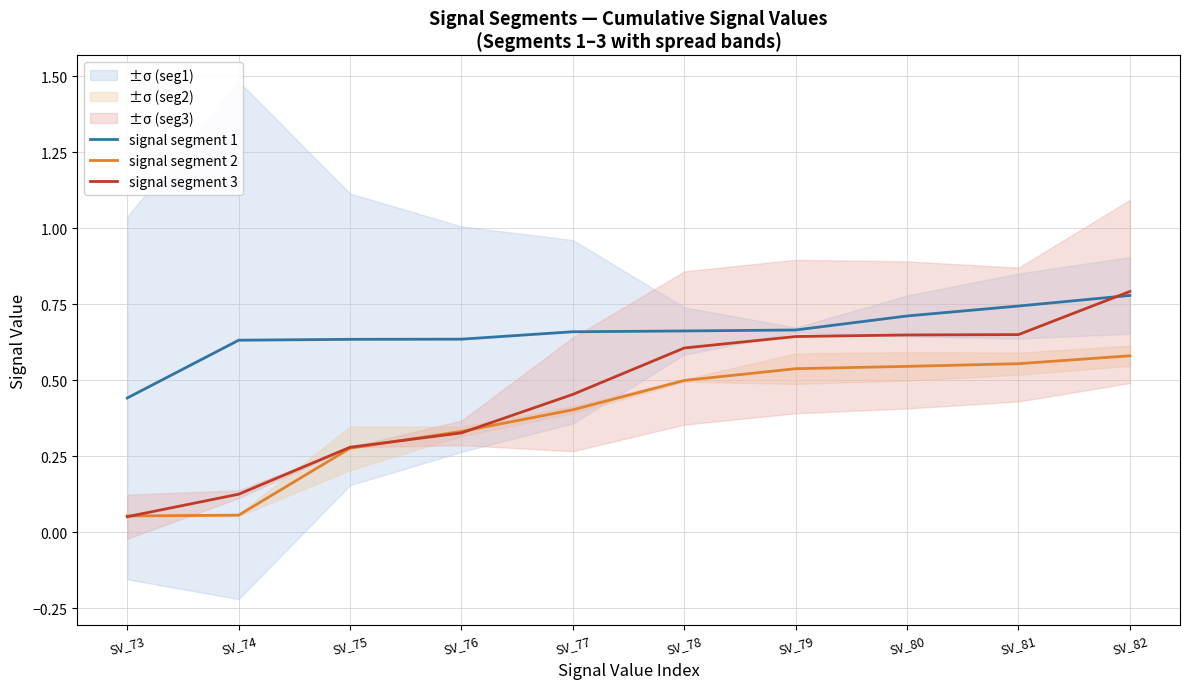

Reading left to right, extract all data points from this chart.

signal segment 1: SV_73=0.4	SV_74=0.6	SV_75=0.6	SV_76=0.6	SV_77=0.7	SV_78=0.7	SV_79=0.7	SV_80=0.7	SV_81=0.7	SV_82=0.8
signal segment 2: SV_73=0.1	SV_74=0.1	SV_75=0.3	SV_76=0.3	SV_77=0.4	SV_78=0.5	SV_79=0.5	SV_80=0.5	SV_81=0.6	SV_82=0.6
signal segment 3: SV_73=0.1	SV_74=0.1	SV_75=0.3	SV_76=0.3	SV_77=0.5	SV_78=0.6	SV_79=0.6	SV_80=0.6	SV_81=0.6	SV_82=0.8